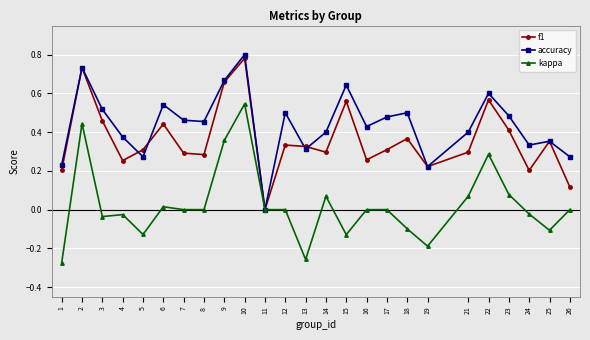

Which category has the highest value in the f1 series?

10